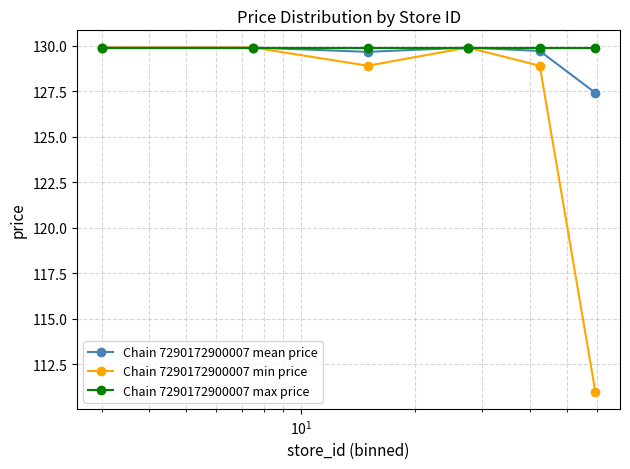

Does the chart display data point markers on the line(s)?

Yes